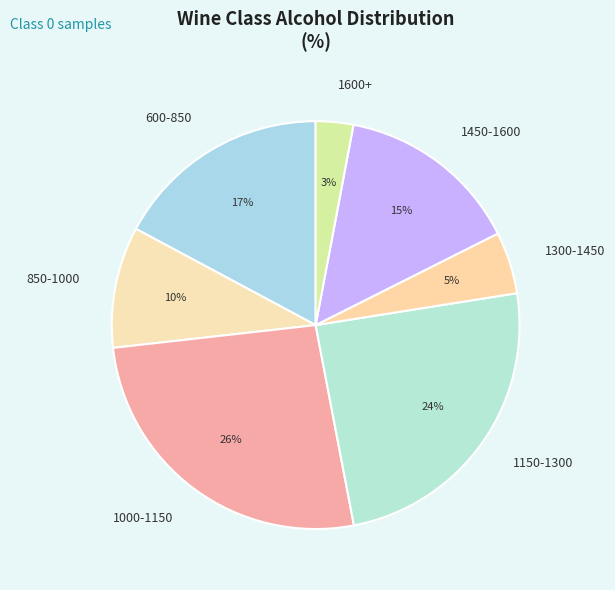

How many slices are in this pie chart?

7